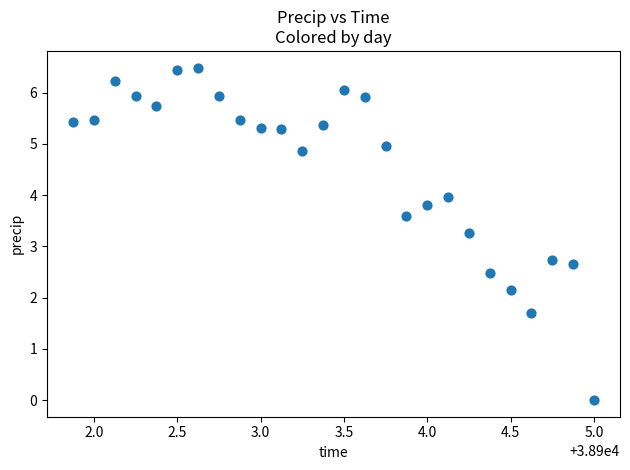

What is the range of X values (max minus min)?

3.1